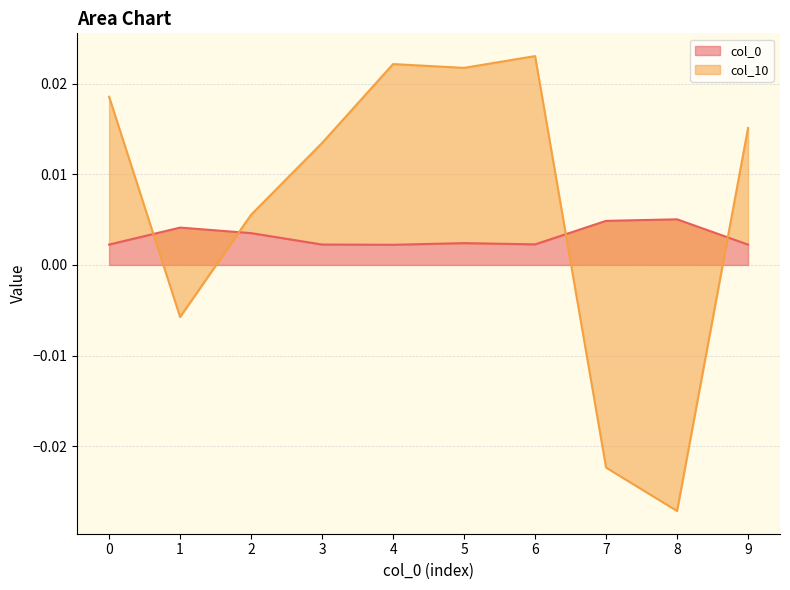

At which label does col_10 reach its peak?

6